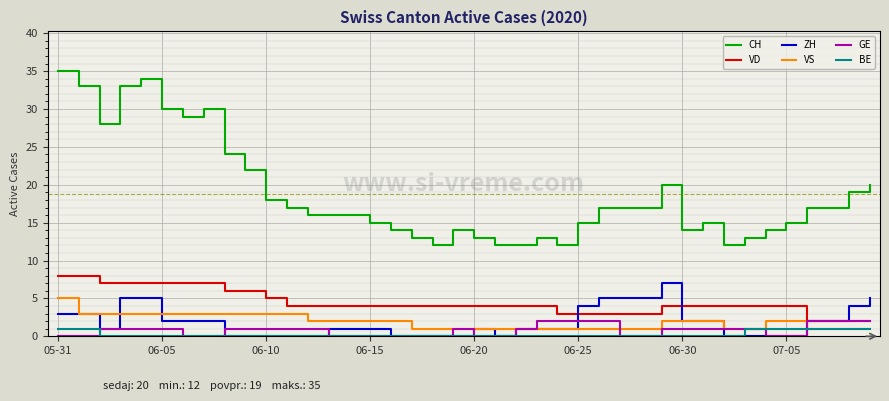

What is the greatest value displayed?

35